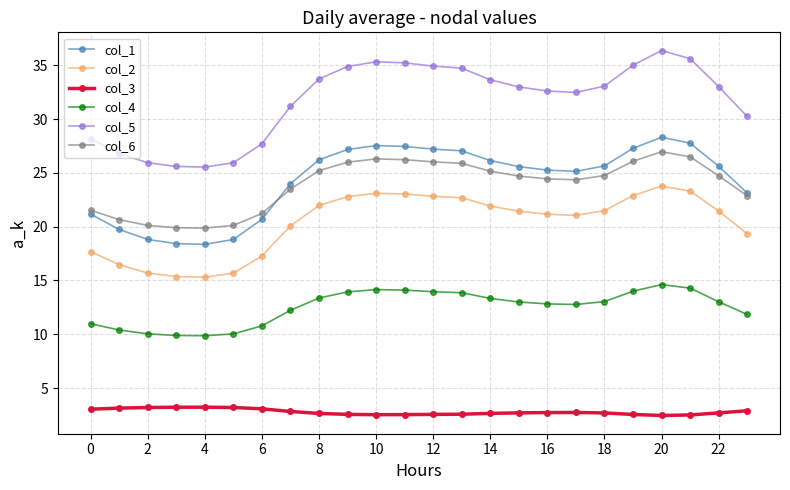

Which series has the largest range (max minus min)?

col_5